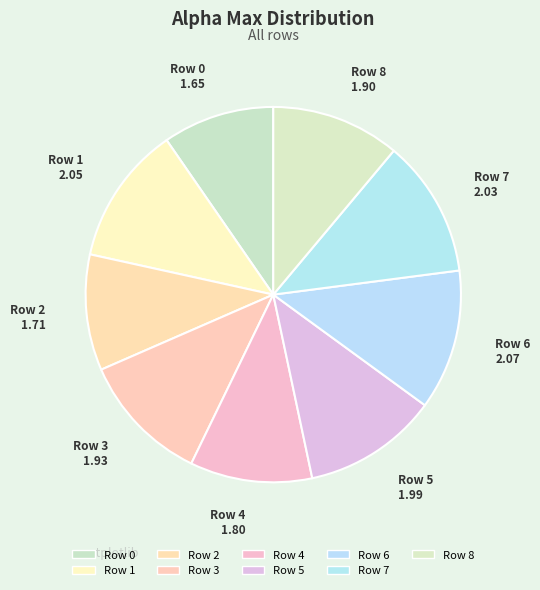

Combined, do Row 3 and Row 2 account for over 50%?

No